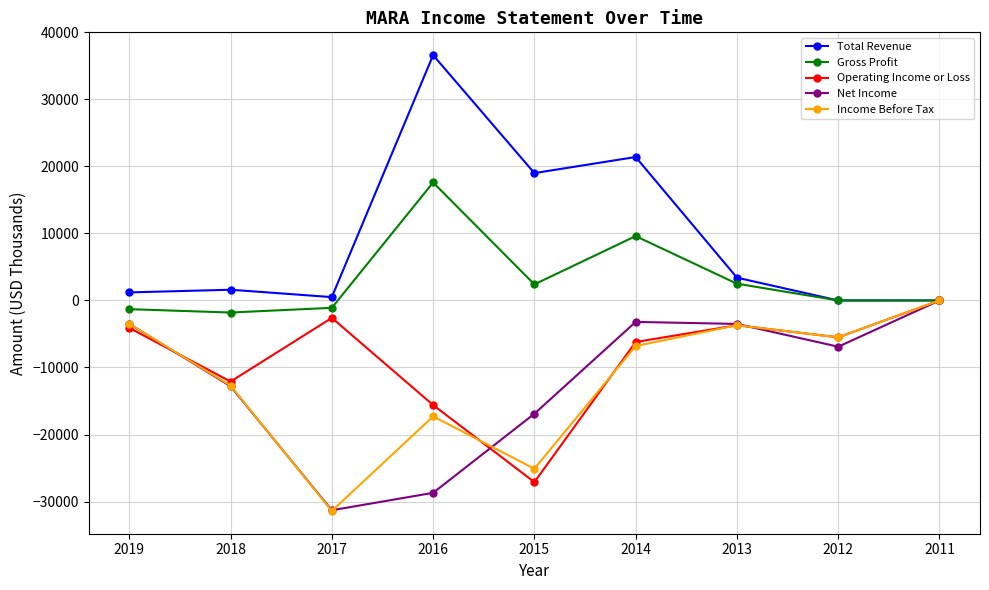

What is the value of the Operating Income or Loss point at the 7th from the left?

-3700